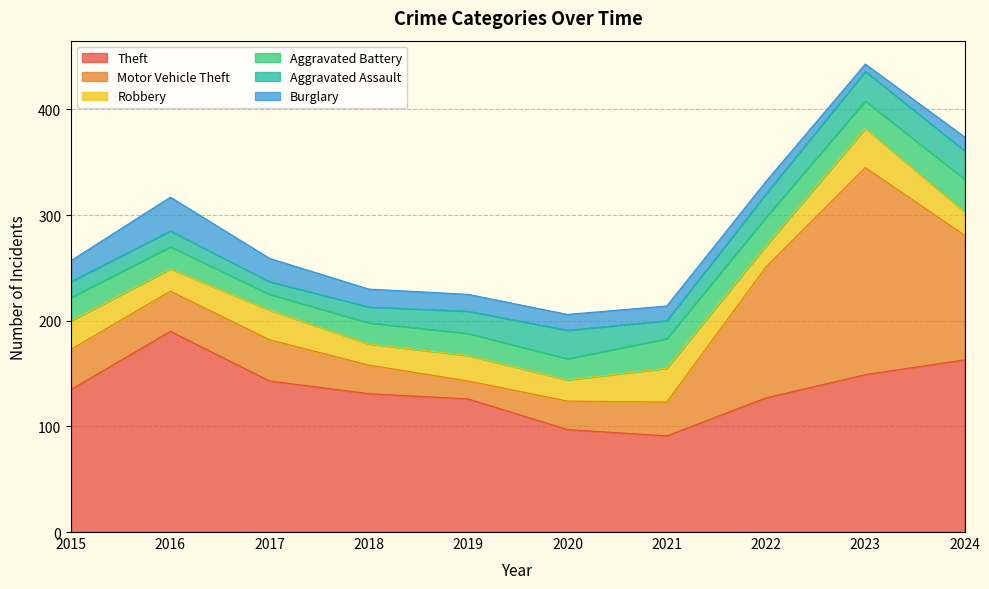

Does the chart have visible grid lines?

Yes